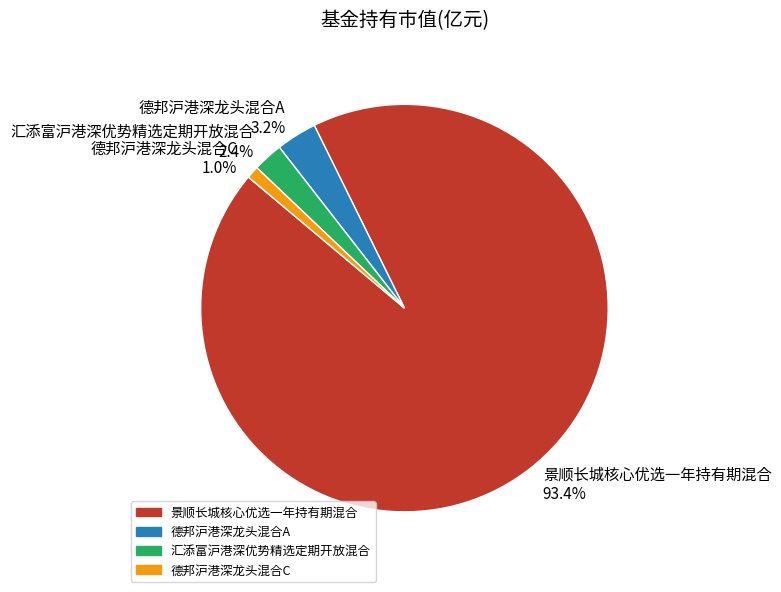

Count the number of slices in the pie.

4